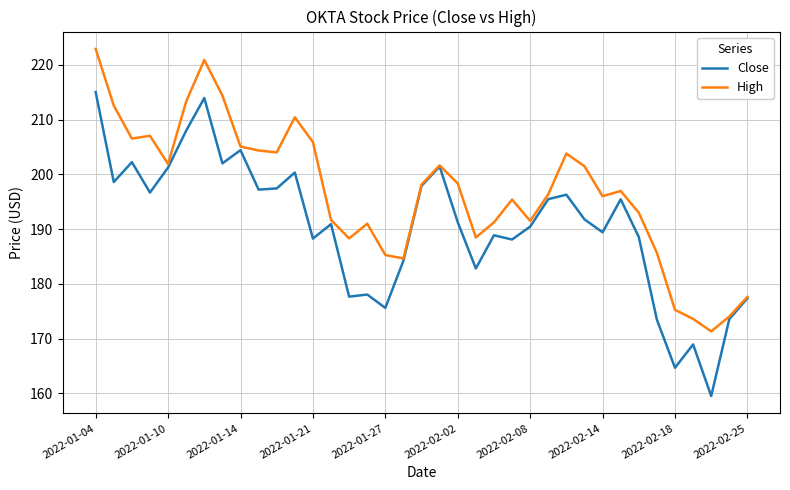

What is the greatest value displayed?

222.9